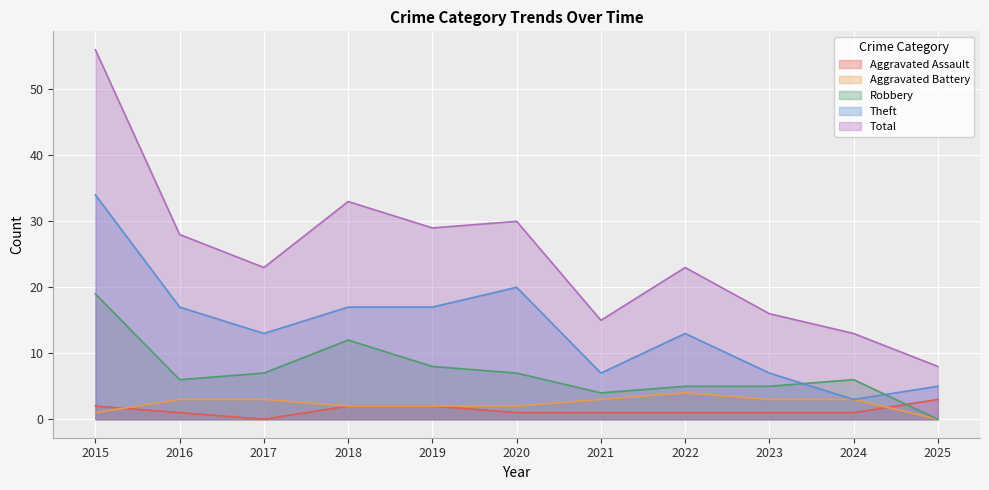

At which category is the sum across all series the highest?

2015